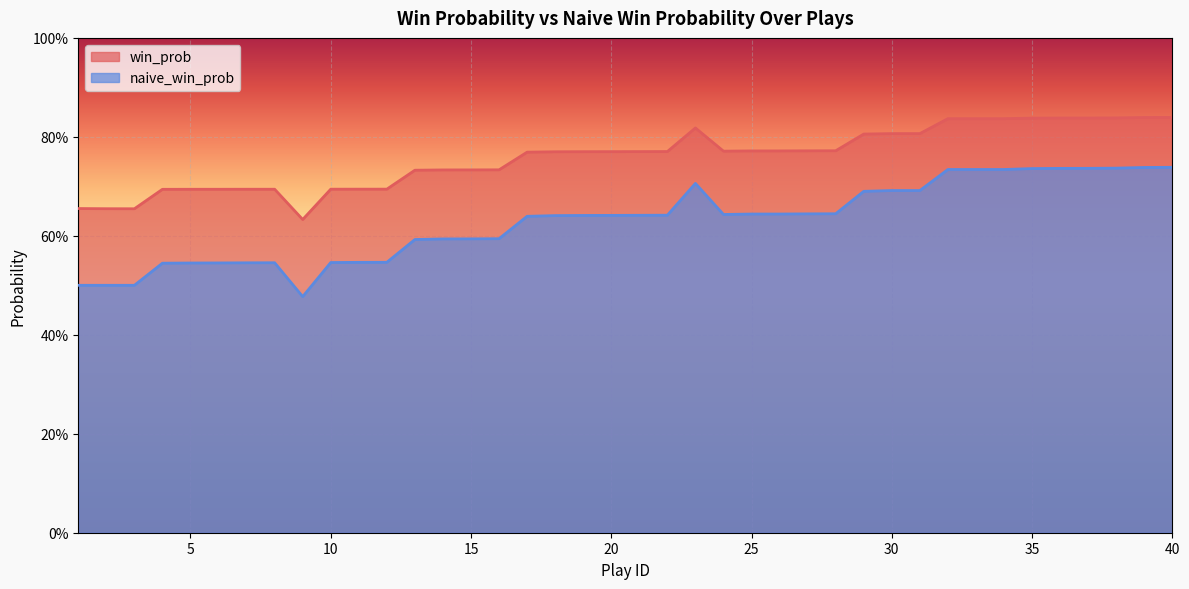

What are all the series names shown in the legend?

win_prob, naive_win_prob